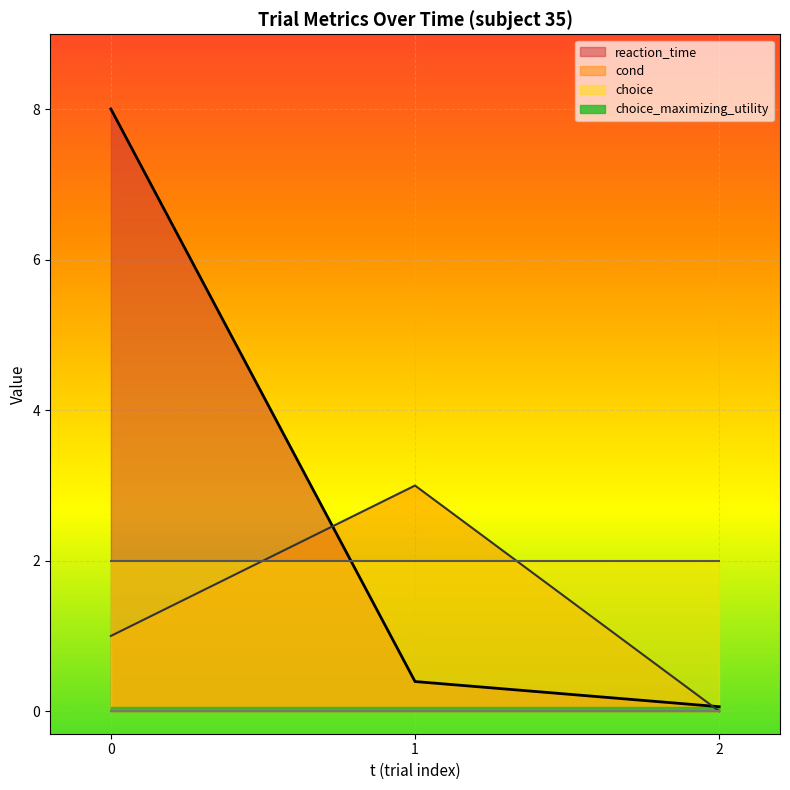

Rank the categories by reaction_time value from highest to lowest.

0, 1, 2